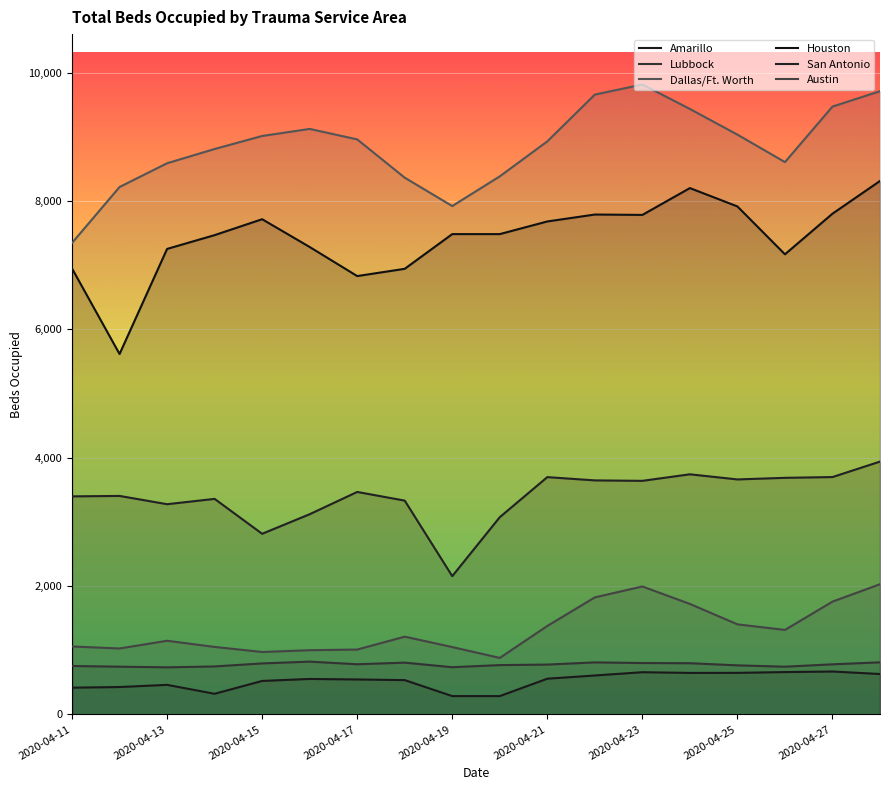

Where is the first local minimum for Austin?

2020-04-13